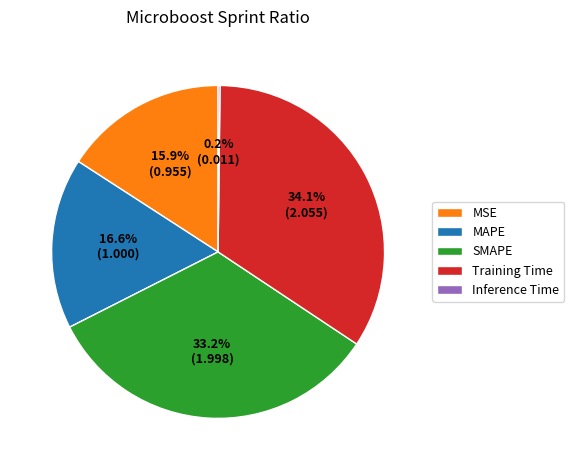

To the nearest percent, what is the difference between the MSE and MAPE slice percentages?

1%